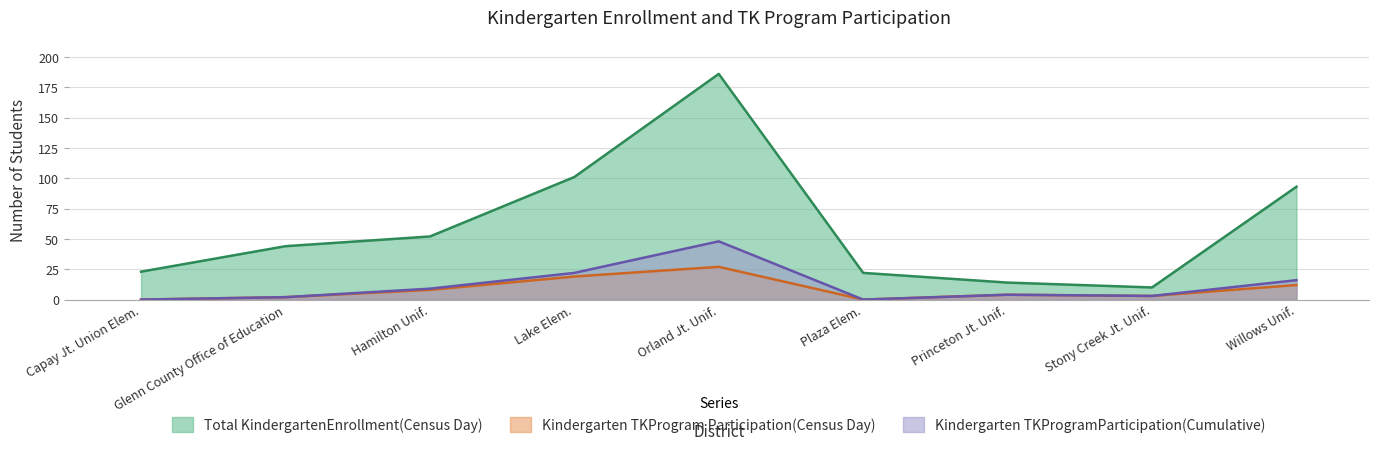

How many values in Kindergarten TKProgramParticipation(Cumulative) are above zero?

7